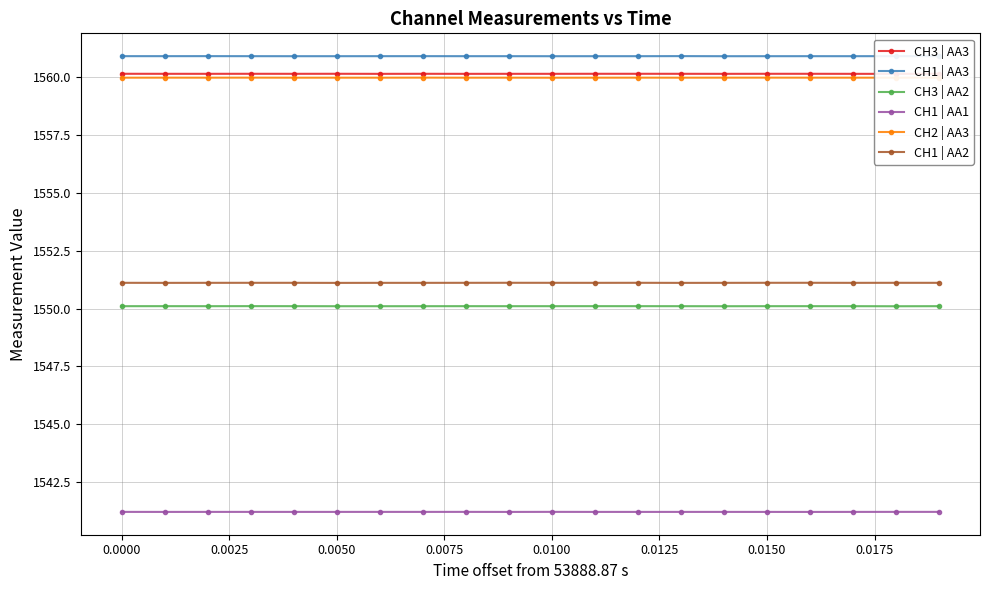

True or false: CH2 | AA3 and CH3 | AA2 cross at least once.

False